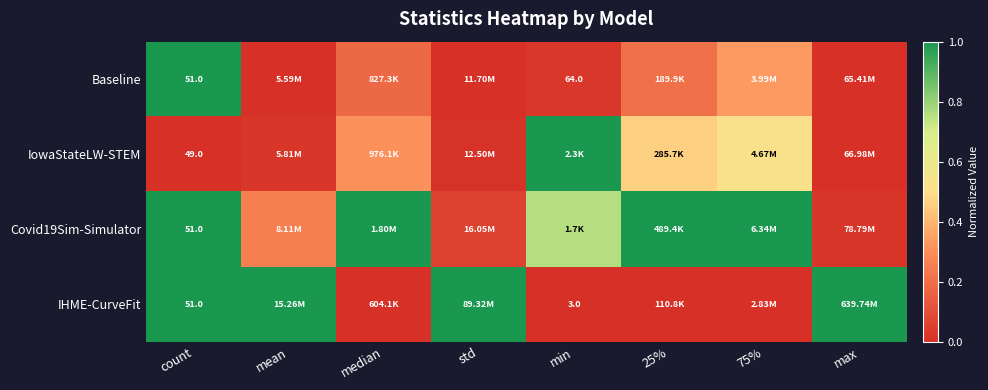

Is it true that IHME-CurveFit equals -0.5 at median?

False